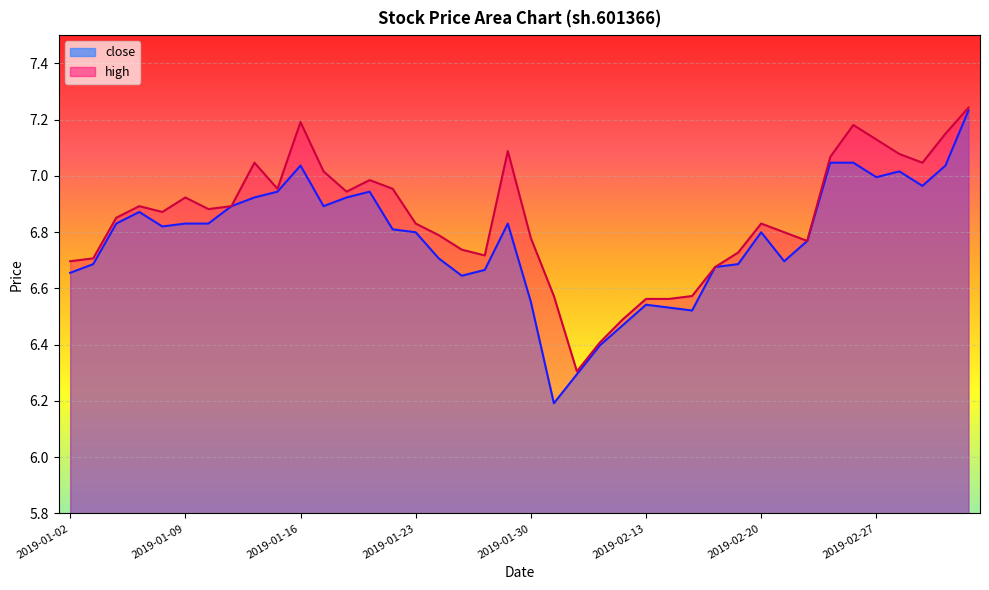

The value of close at 2019-02-20 is 6.8. True or false?

True